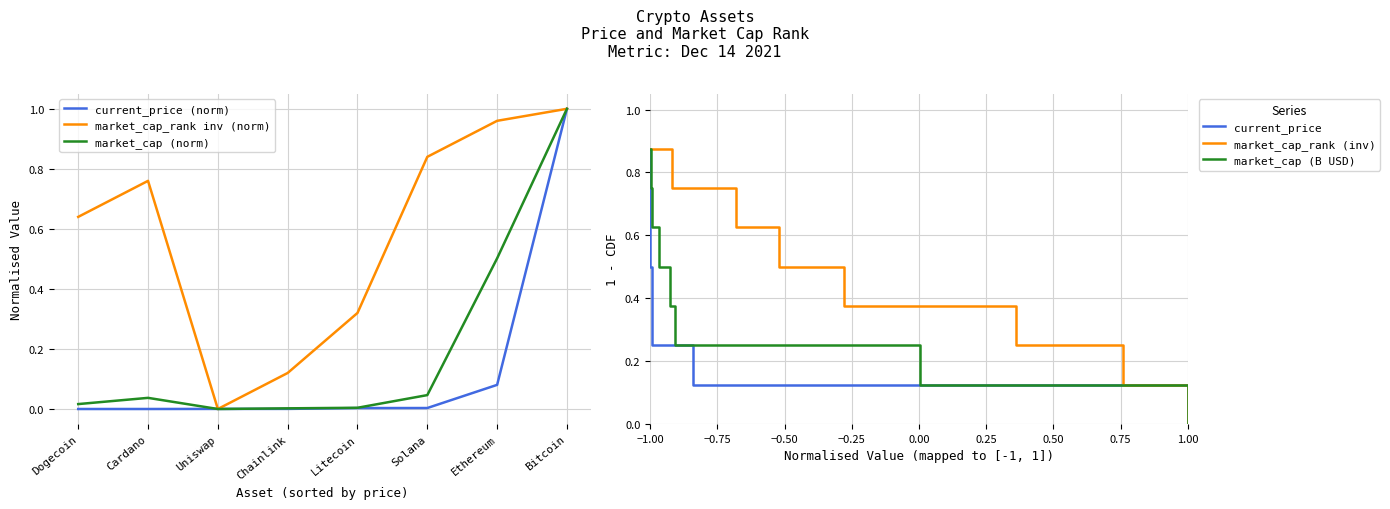

Which category has the lowest value in the market_cap_rank inv (norm) series?

Uniswap